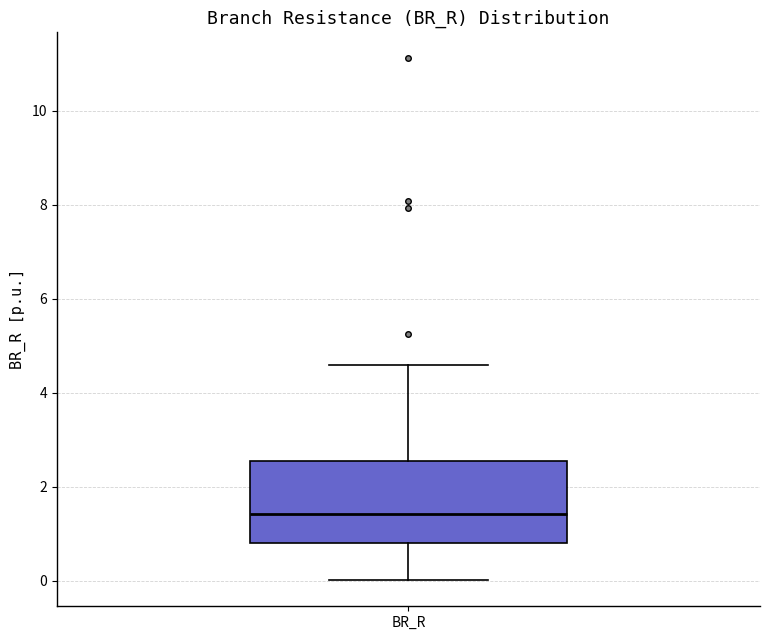

Read this box plot against the y-axis: the position of the median line, the range covered by the box, and the ends of both whiskers. The values are not printed on the chart, so give them approximately, as read against the axis.

median 1.4, box 0.8 to 2.6, whiskers 0.0 to 4.6